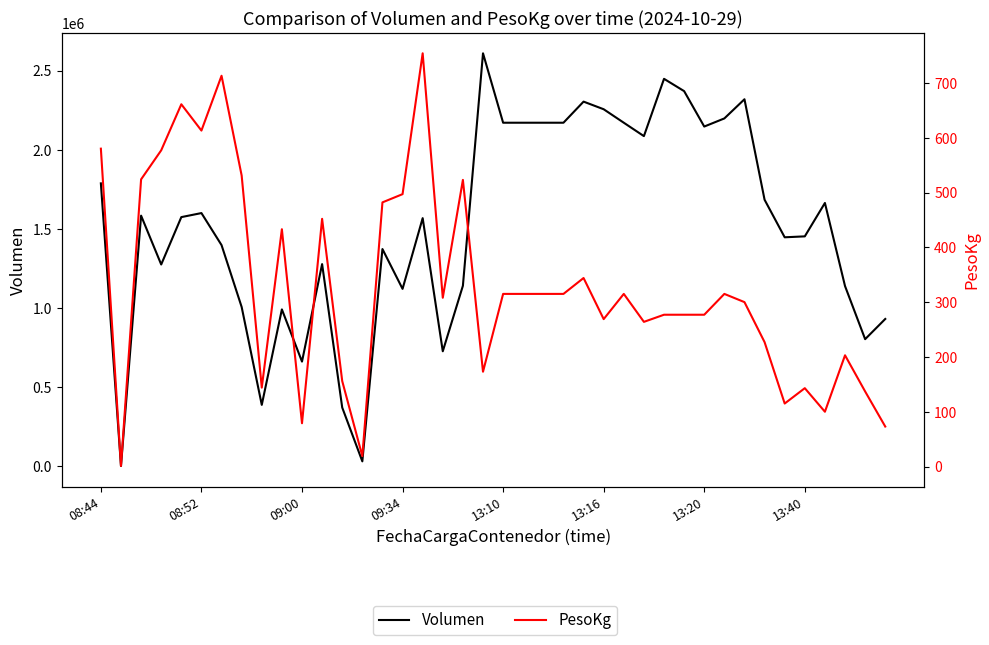

How many interior local valleys does the PesoKg series have?

11